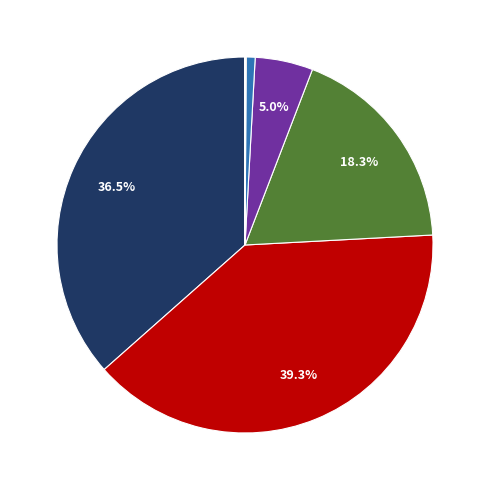

Is there any slice that represents more than half of the pie?

No